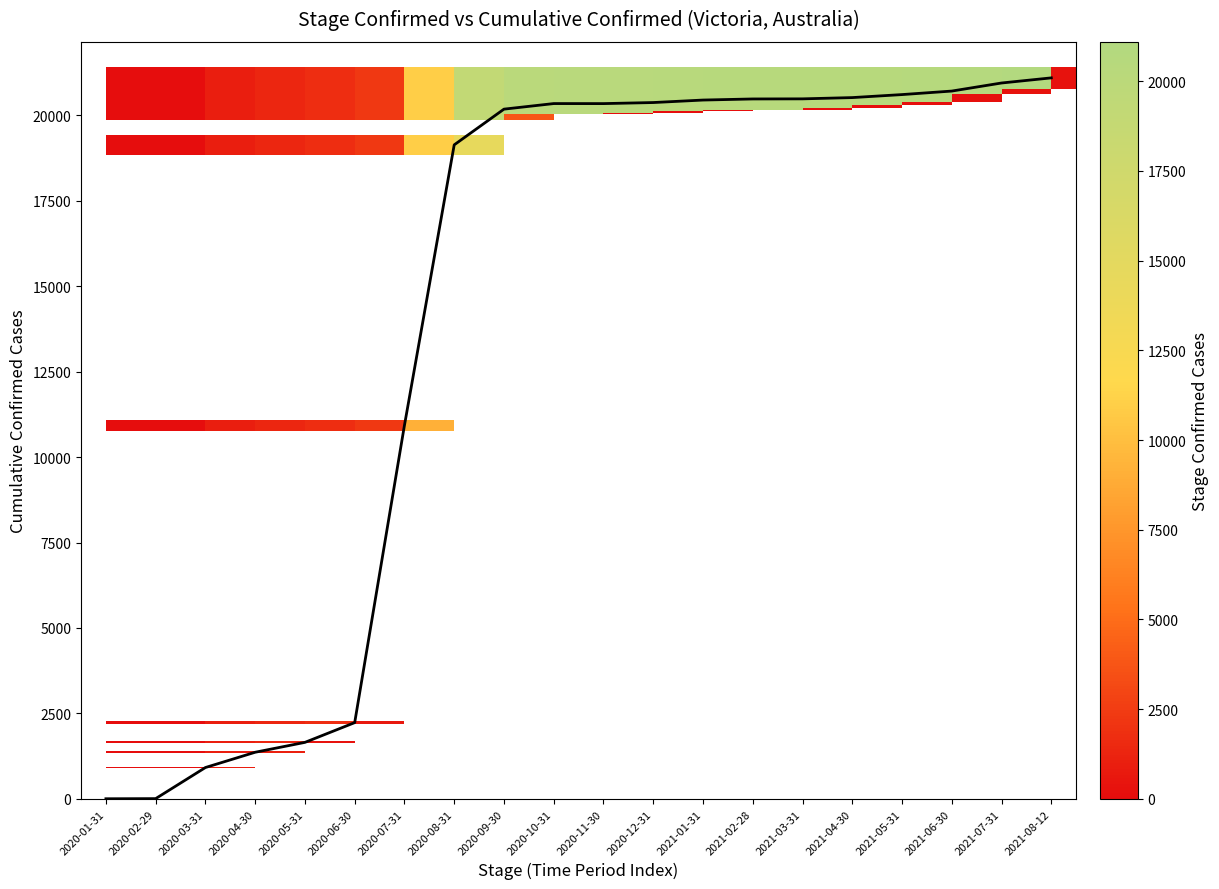

Reading right to left, what are all the values shown in this chart?

2021-08-12=21098	2021-07-31=20948	2021-06-30=20712	2021-05-31=20609	2021-04-30=20521	2021-03-31=20484	2021-02-28=20481	2021-01-31=20449	2020-12-31=20376	2020-11-30=20345	2020-10-31=20346	2020-09-30=20183	2020-08-31=19138	2020-07-31=10931	2020-06-30=2231	2020-05-31=1653	2020-04-30=1364	2020-03-31=917	2020-02-29=7	2020-01-31=3